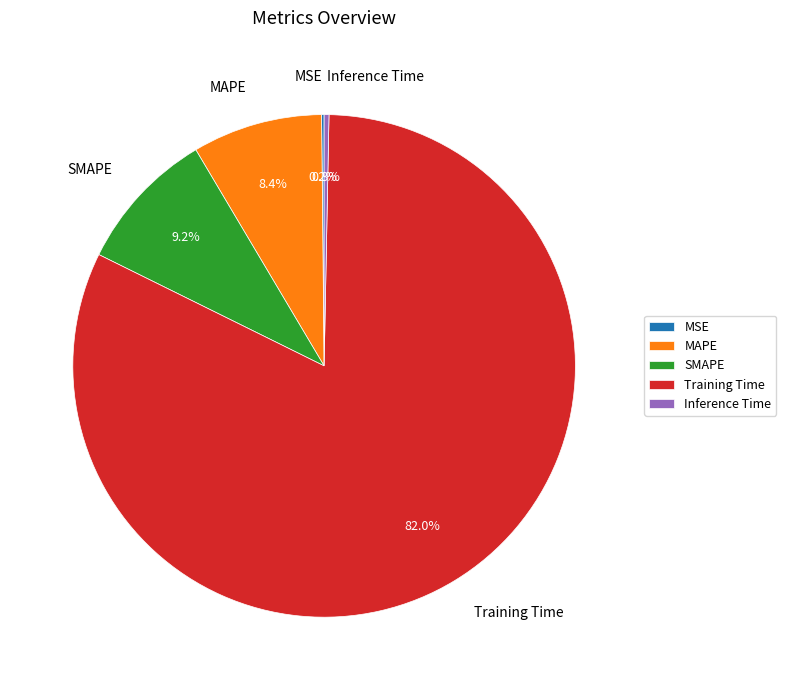

What is the largest slice in the pie chart?

Training Time